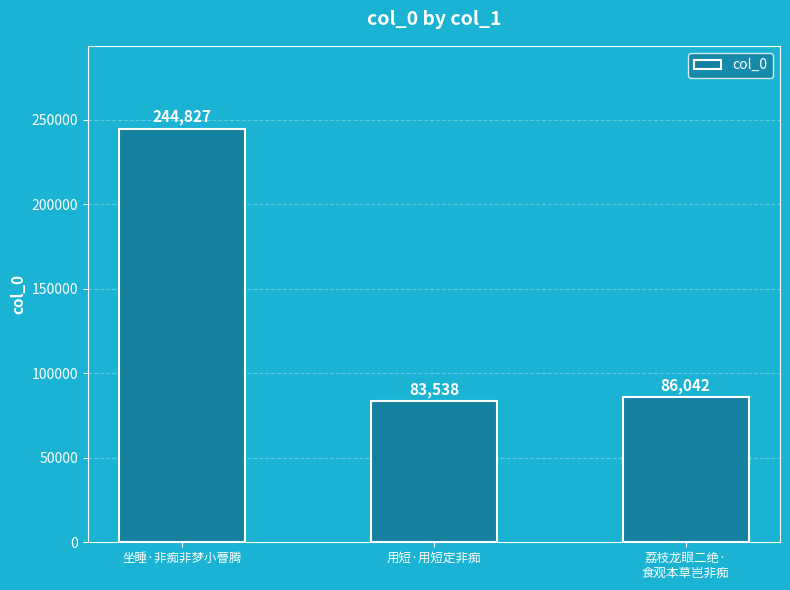

What is the label of the 1st bar from the right?

荔枝龙眼二绝·
食观本草岂非痴